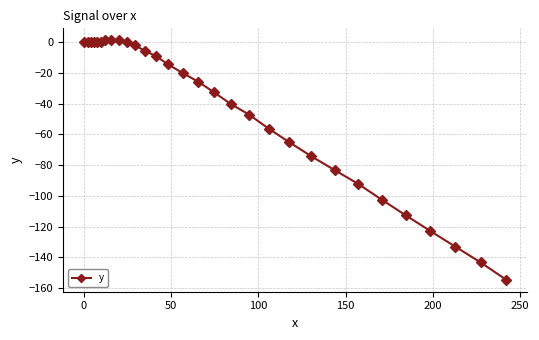

What is the greatest value displayed?

1.2